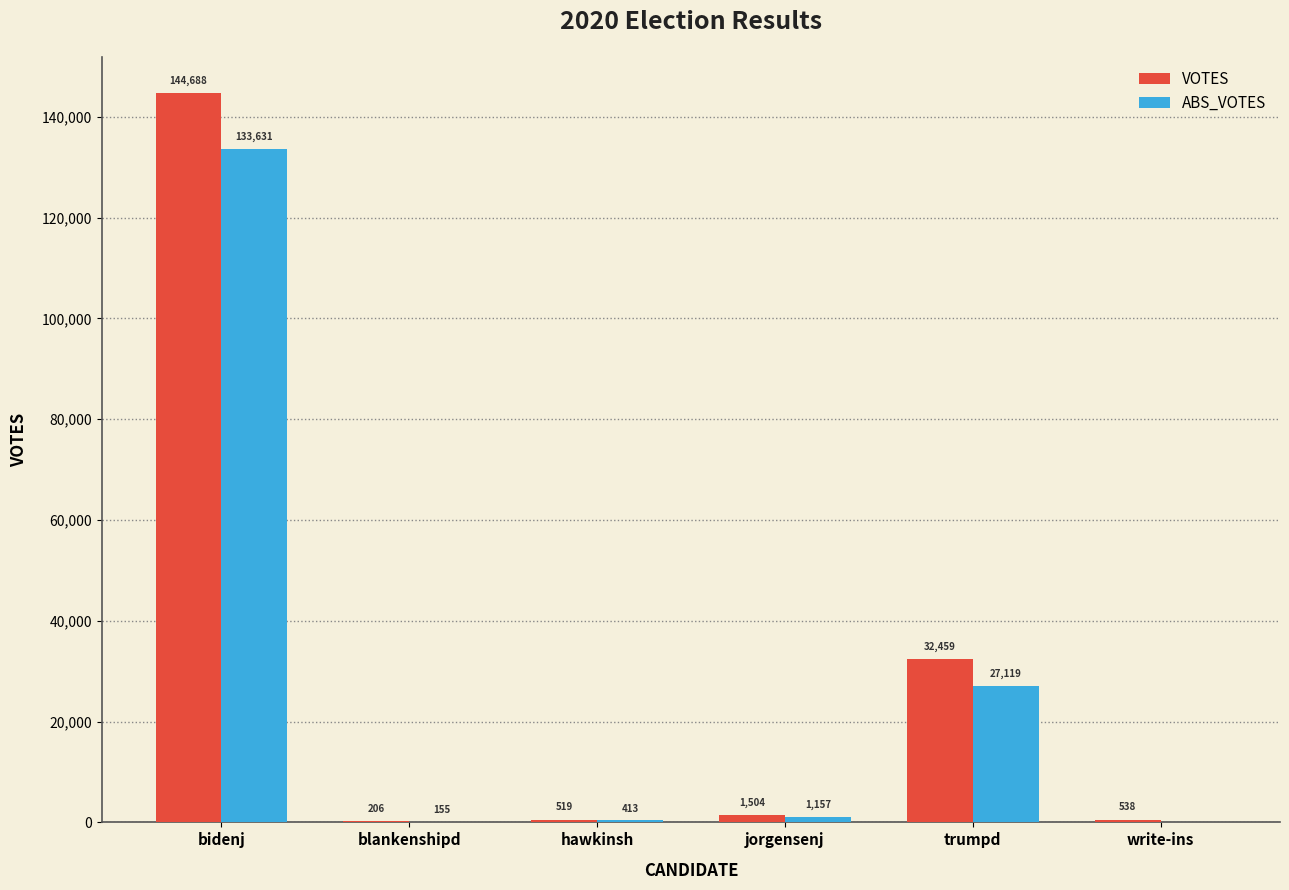

The value of VOTES at bidenj is 144688. True or false?

True